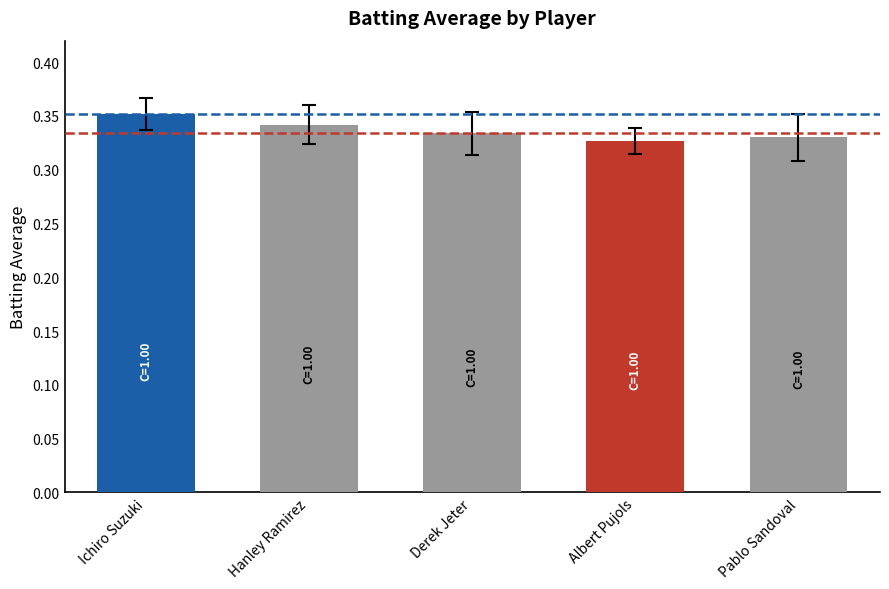

Between Pablo Sandoval and Hanley Ramirez, which is larger?

Hanley Ramirez